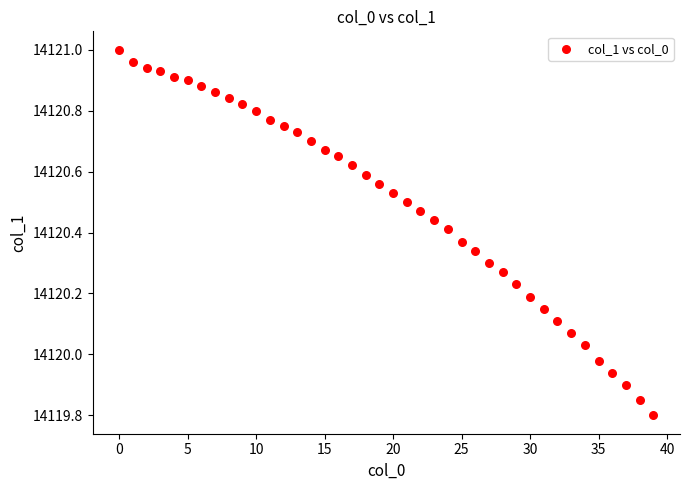

What is the range of Y values (max minus min)?

1.2